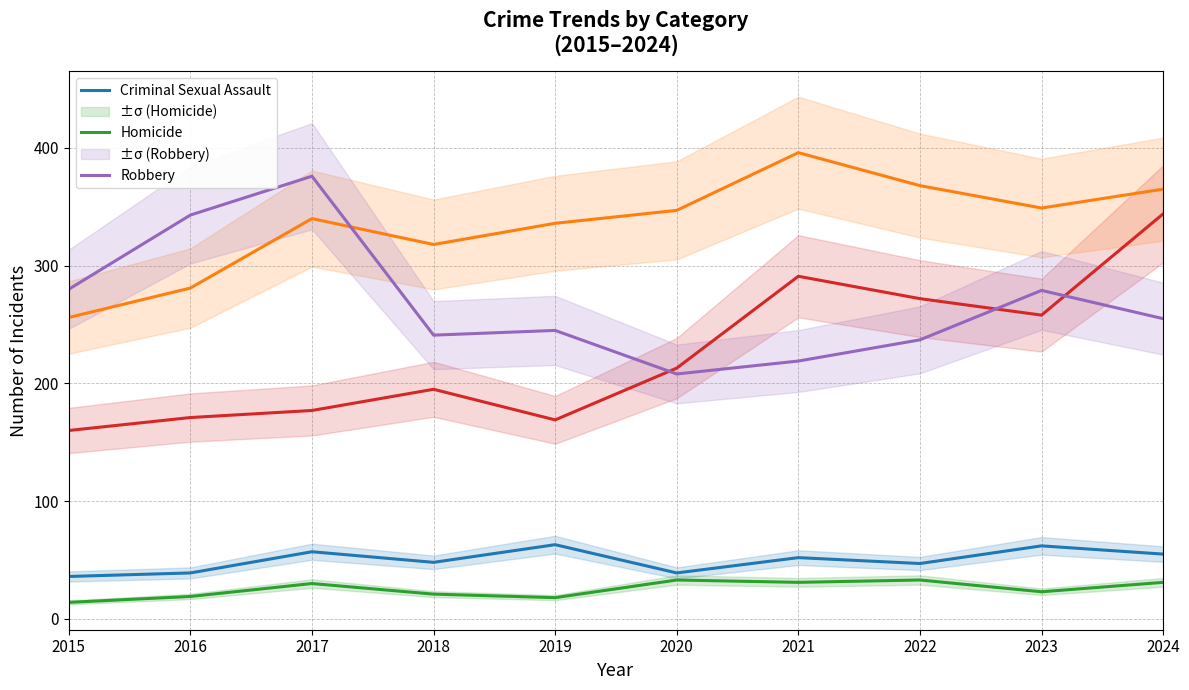

How many values in the Robbery series are below 255?

5